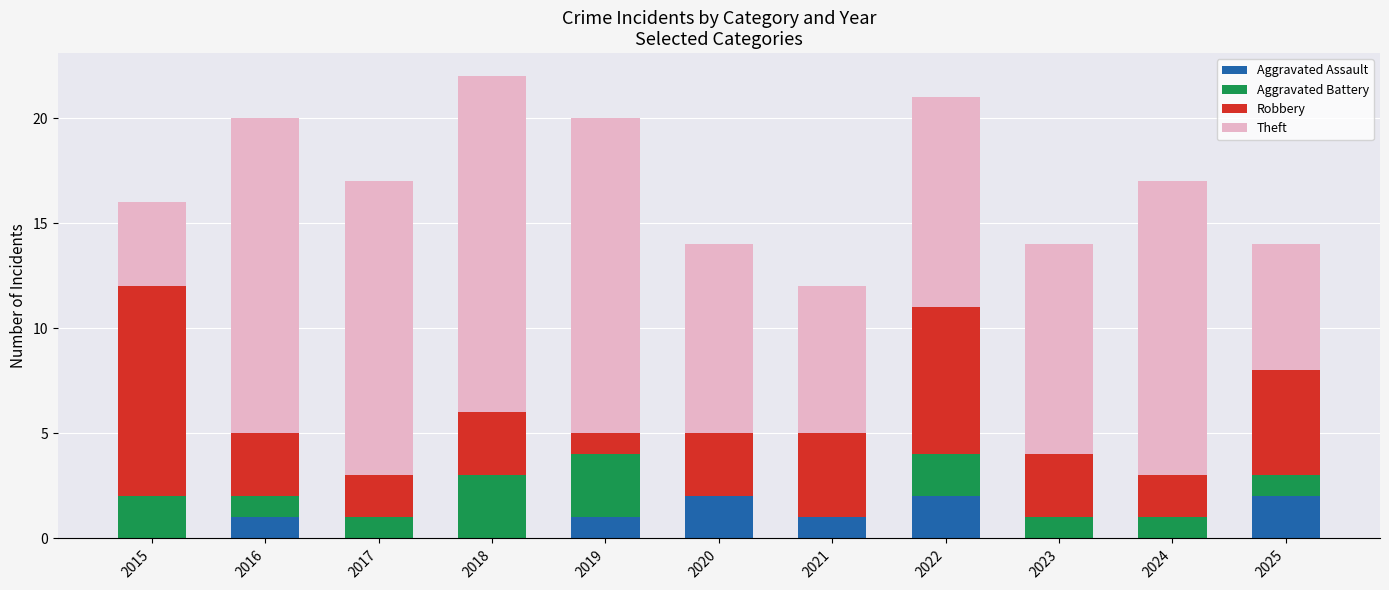

What is the total value across all series at 2020?

14